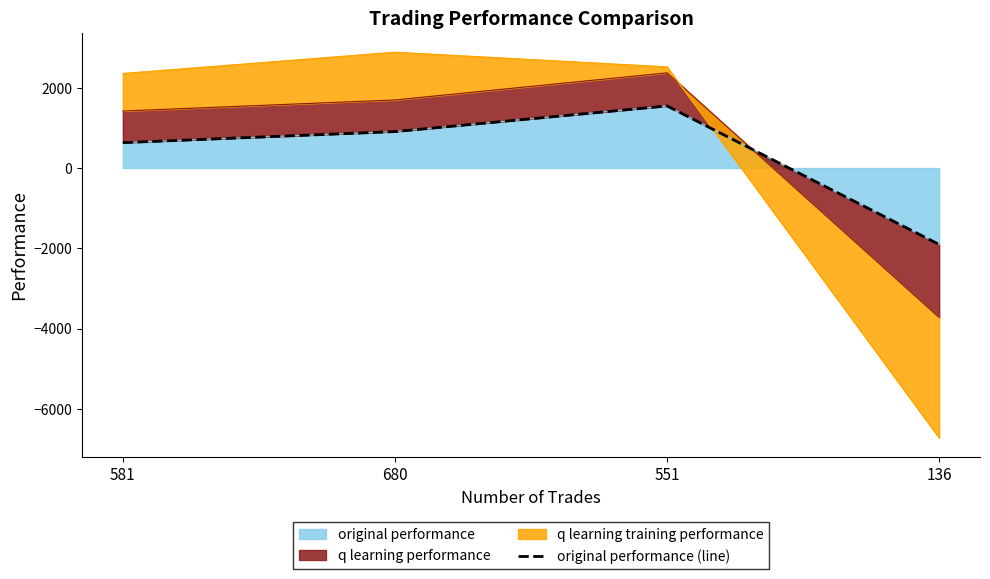

Which category has the lowest value across all series?

136